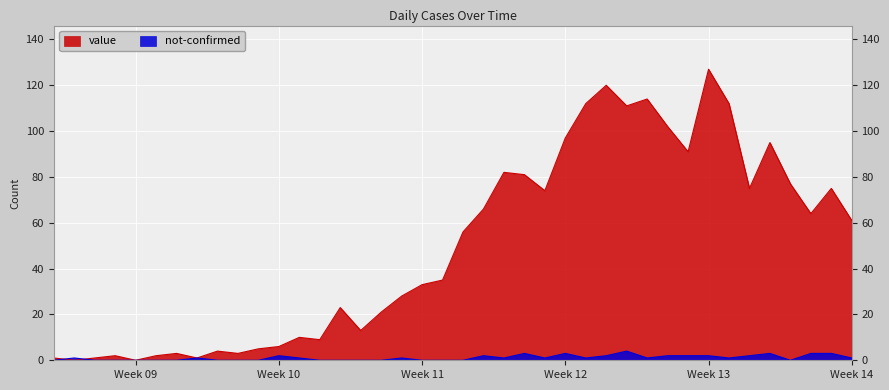

How many values in the value series are below 56?

20